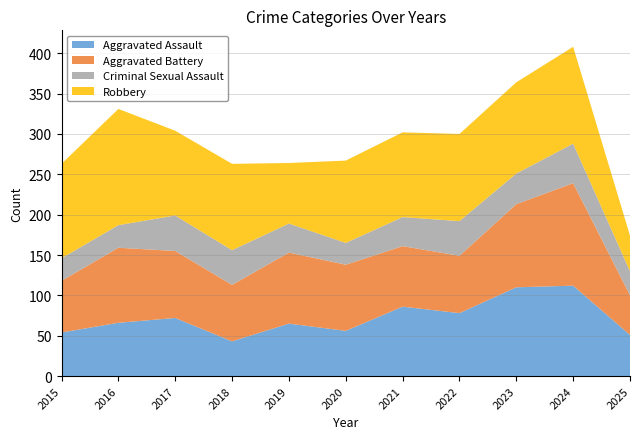

Reading right to left, list all the values displayed in this chart.

Aggravated Assault: 2025=51	2024=112	2023=110	2022=78	2021=86	2020=56	2019=65	2018=43	2017=72	2016=66	2015=54
Aggravated Battery: 2025=49	2024=127	2023=103	2022=71	2021=75	2020=82	2019=88	2018=70	2017=83	2016=93	2015=64
Criminal Sexual Assault: 2025=30	2024=49	2023=38	2022=43	2021=36	2020=27	2019=36	2018=43	2017=44	2016=28	2015=28
Robbery: 2025=44	2024=120	2023=113	2022=108	2021=105	2020=102	2019=75	2018=107	2017=105	2016=144	2015=117